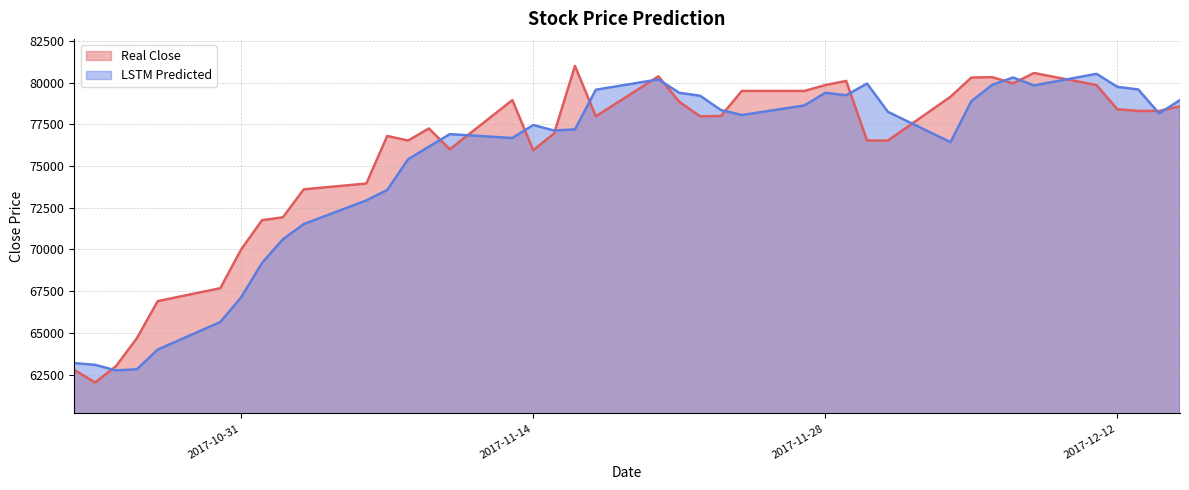

What are all the series names shown in the legend?

Real Close, LSTM Predicted